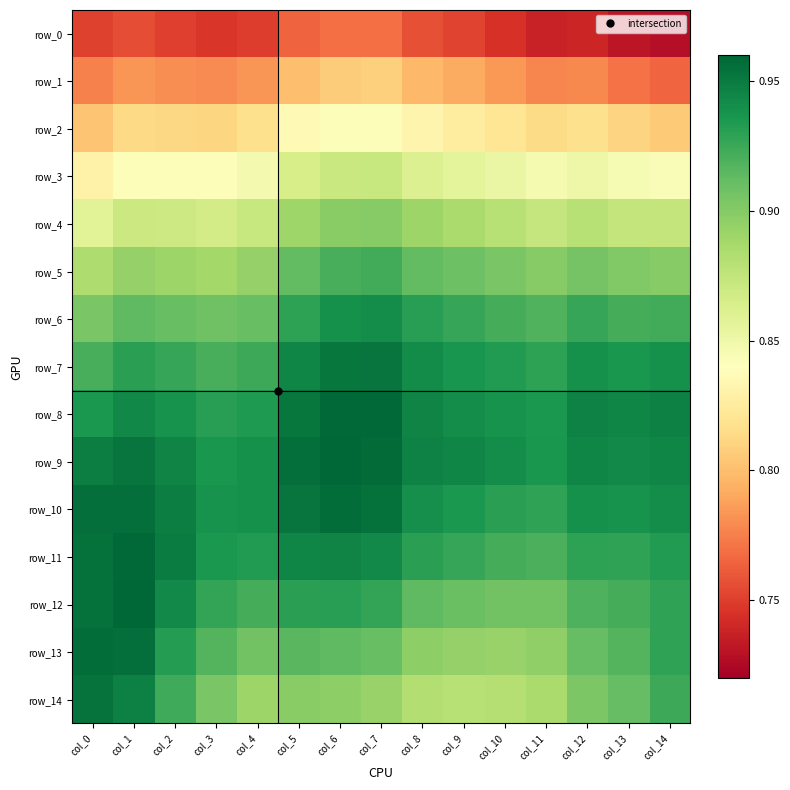

Between col_10 and col_11, which series saw the biggest shift?

row_0